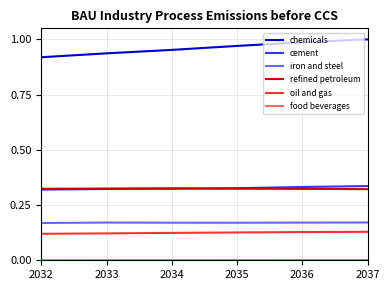

The value of cement at 2033 is 0.2. True or false?

False